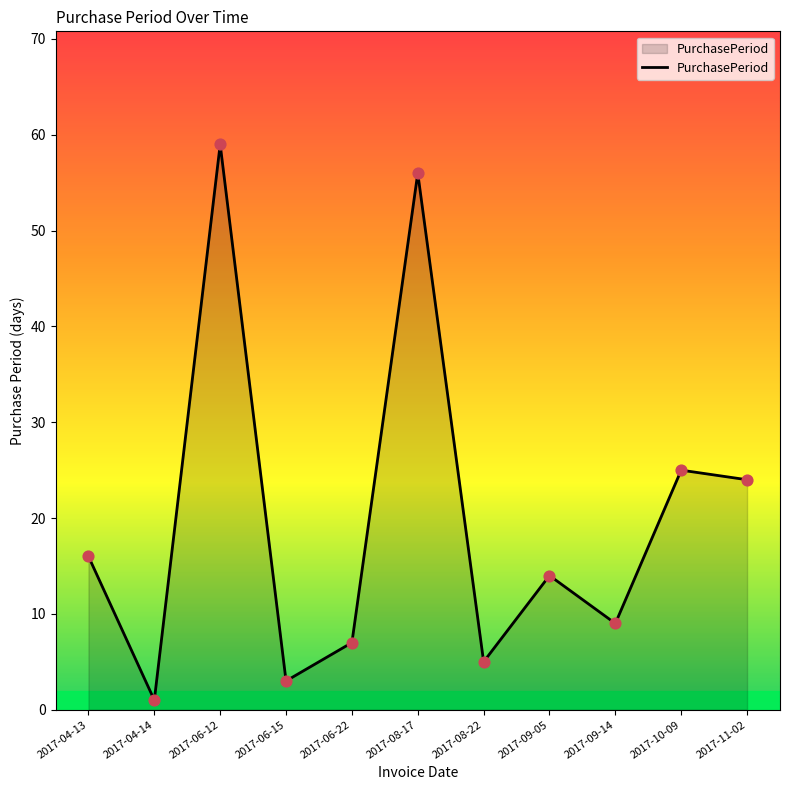

Approximately how many times larger is the value at 2017-09-14 compared to 2017-08-22?

1.8